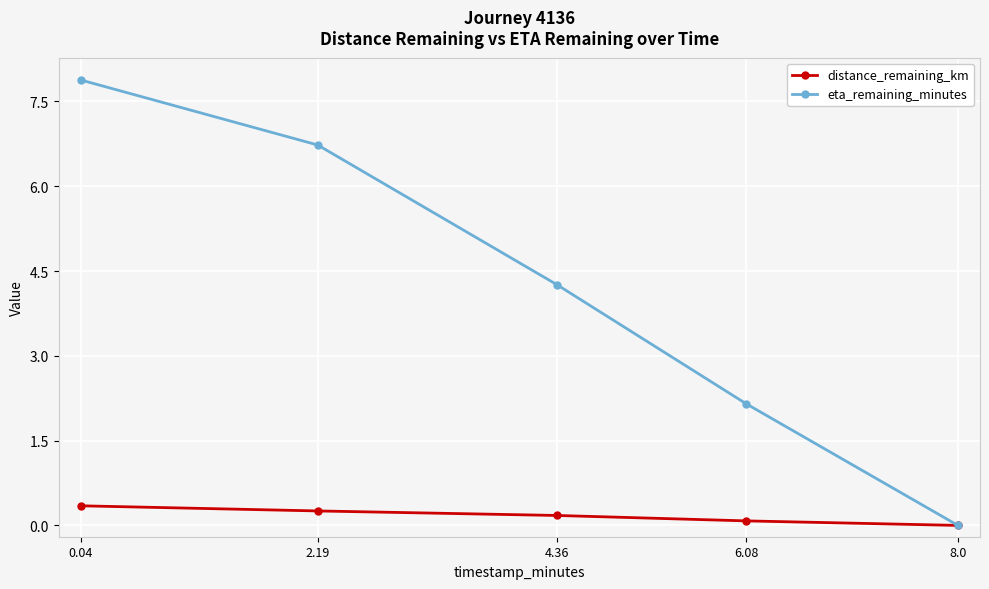

At which category is the sum across all series the highest?

0.04